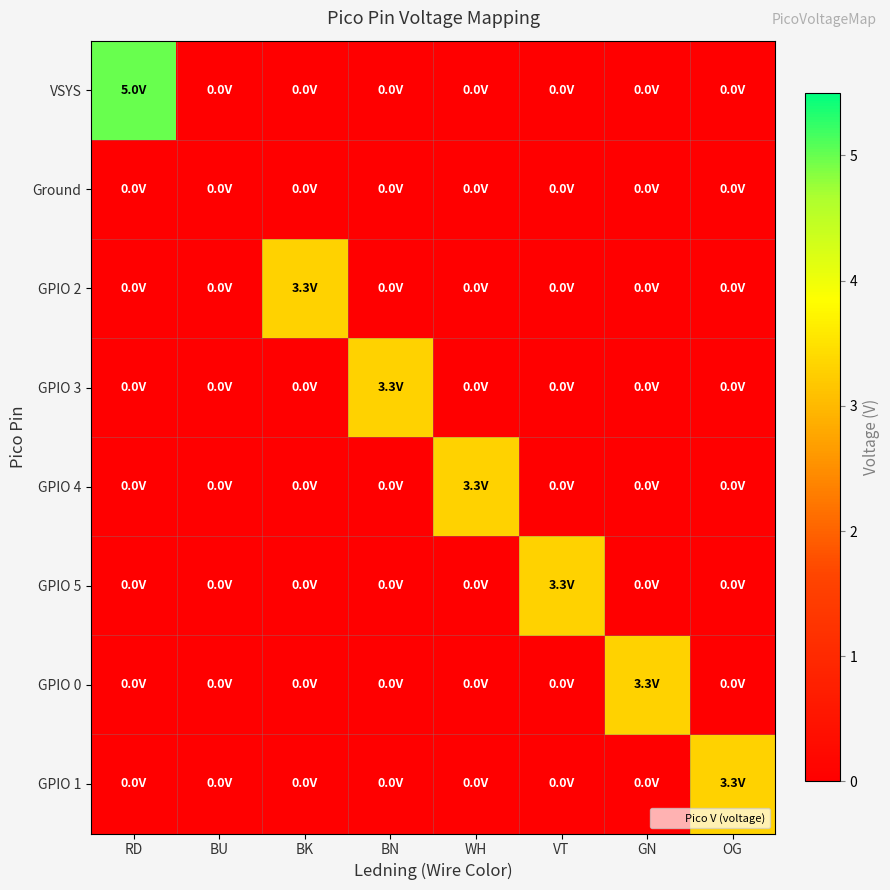

Between GN and RD, which is larger?

RD